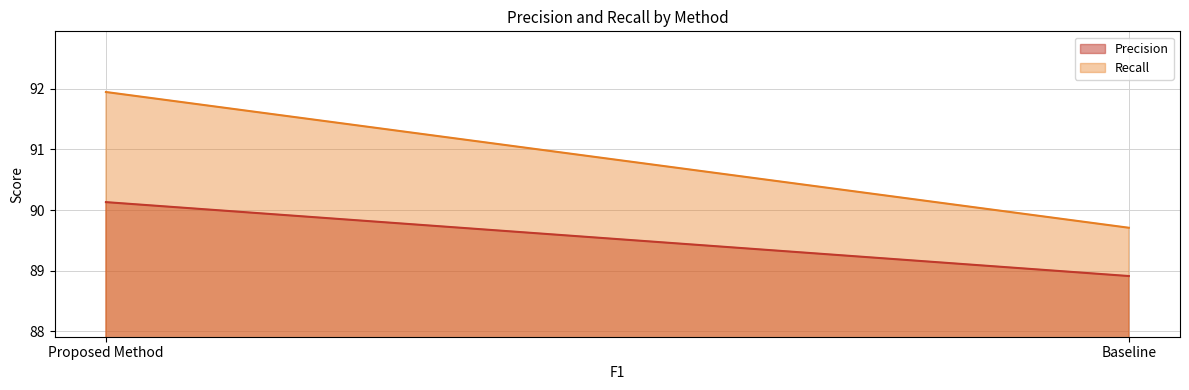

What is the spread (max minus min) of values at Baseline?

0.8